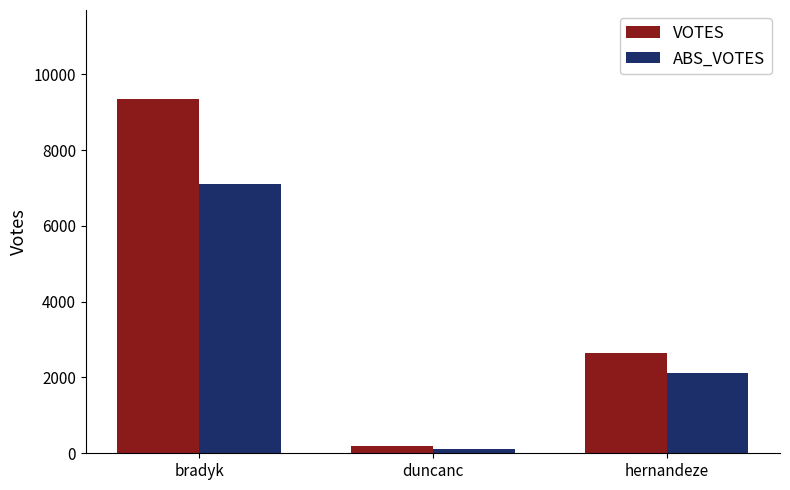

The value of ABS_VOTES at bradyk is 12097. True or false?

False